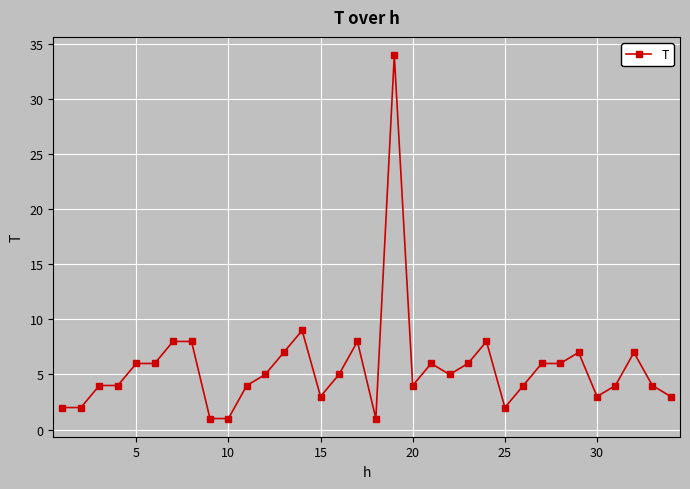

What is the average value?

6